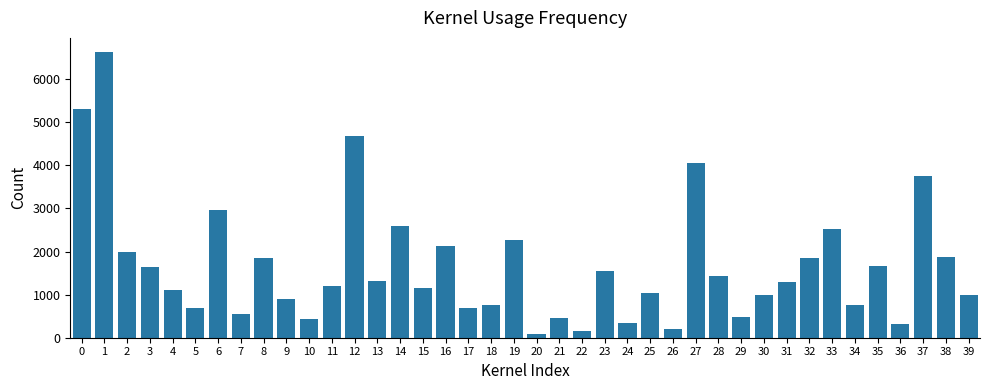

What is the change in value from 10 to 25?

+585.7